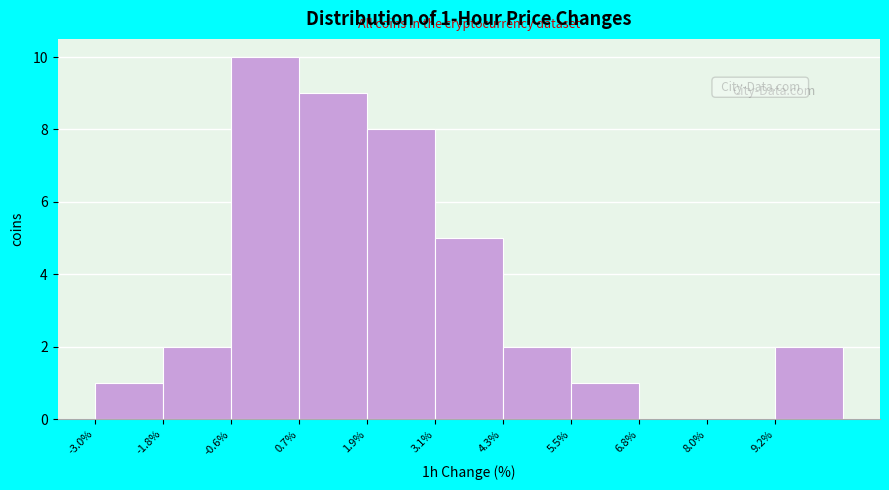

Over which range of the x-axis is the bar tallest?

-0.6 to 0.6